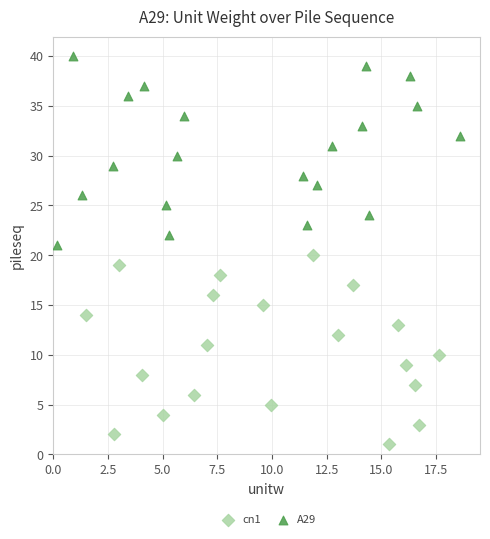

Which series reaches the maximum Y coordinate?

A29